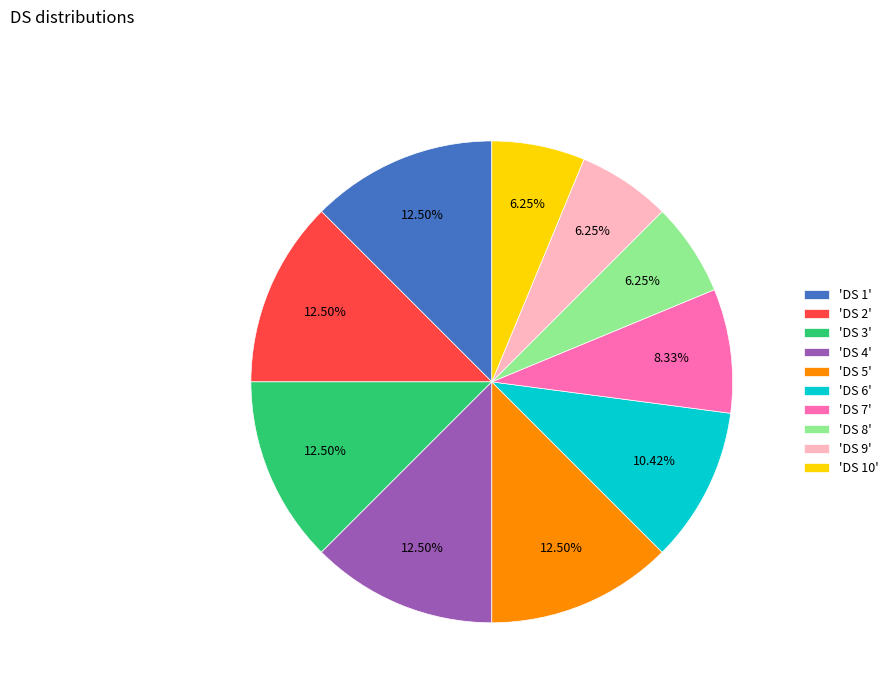

Between 'DS 4' and 'DS 9', which is larger?

'DS 4'